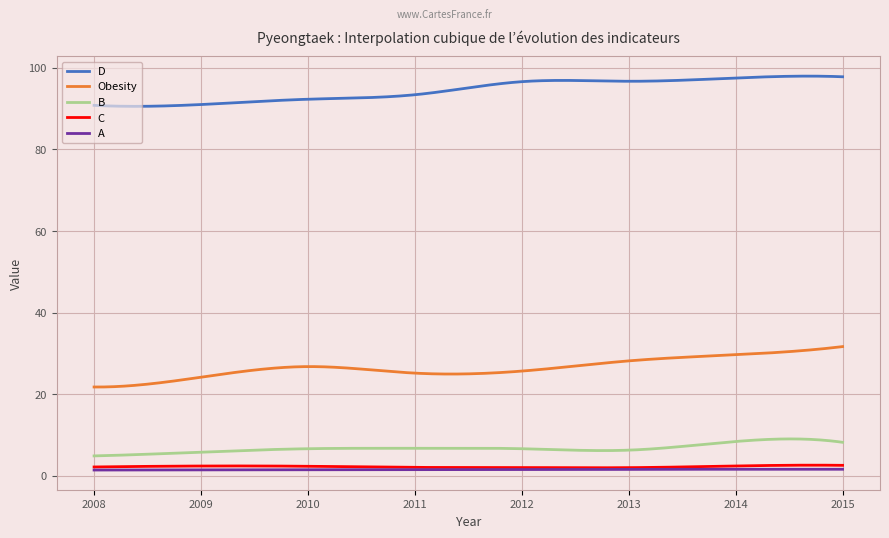

Is this an area chart (filled region under the line)?

No